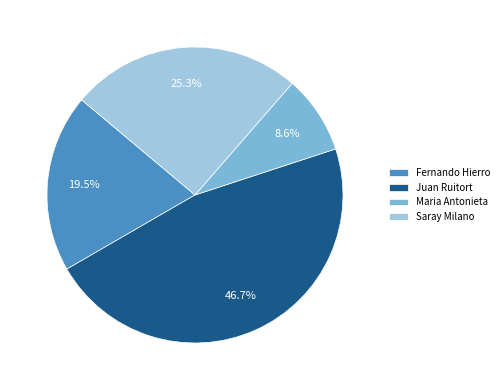

To the nearest percent, what percentage of the pie is Juan Ruitort?

47%